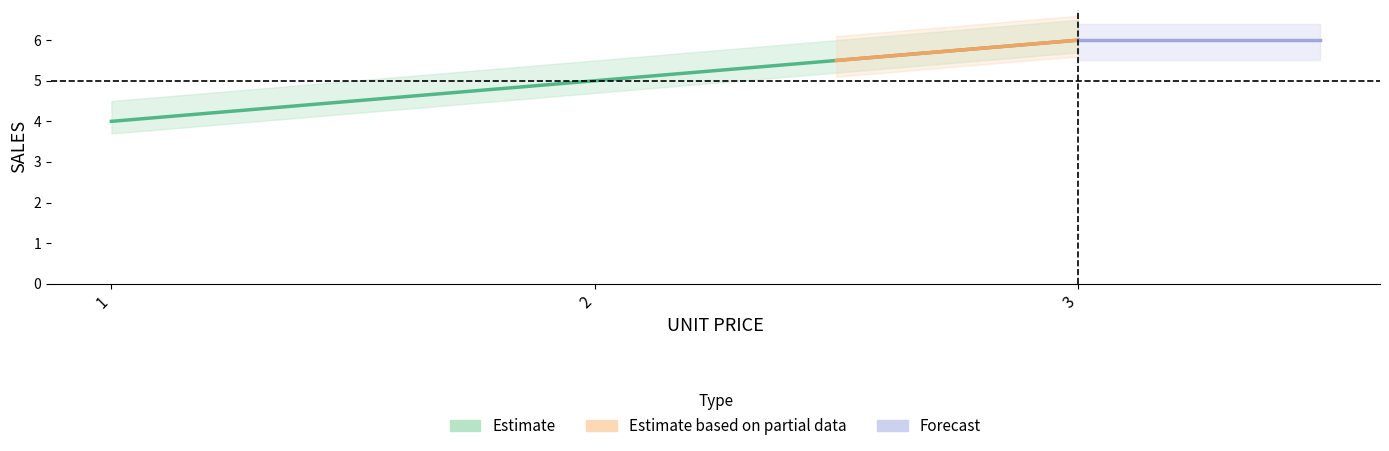

The chart shows a value of 4 at 1. True or false?

True